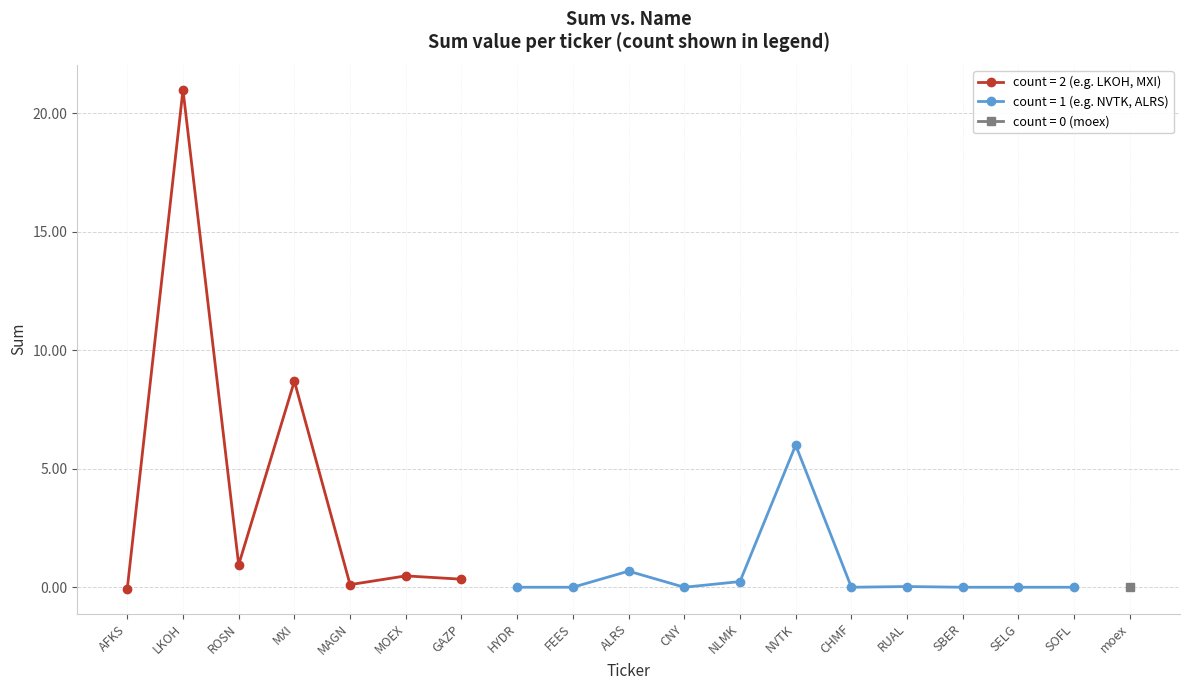

True or false: there are more than 2 points higher than both neighbors.

True